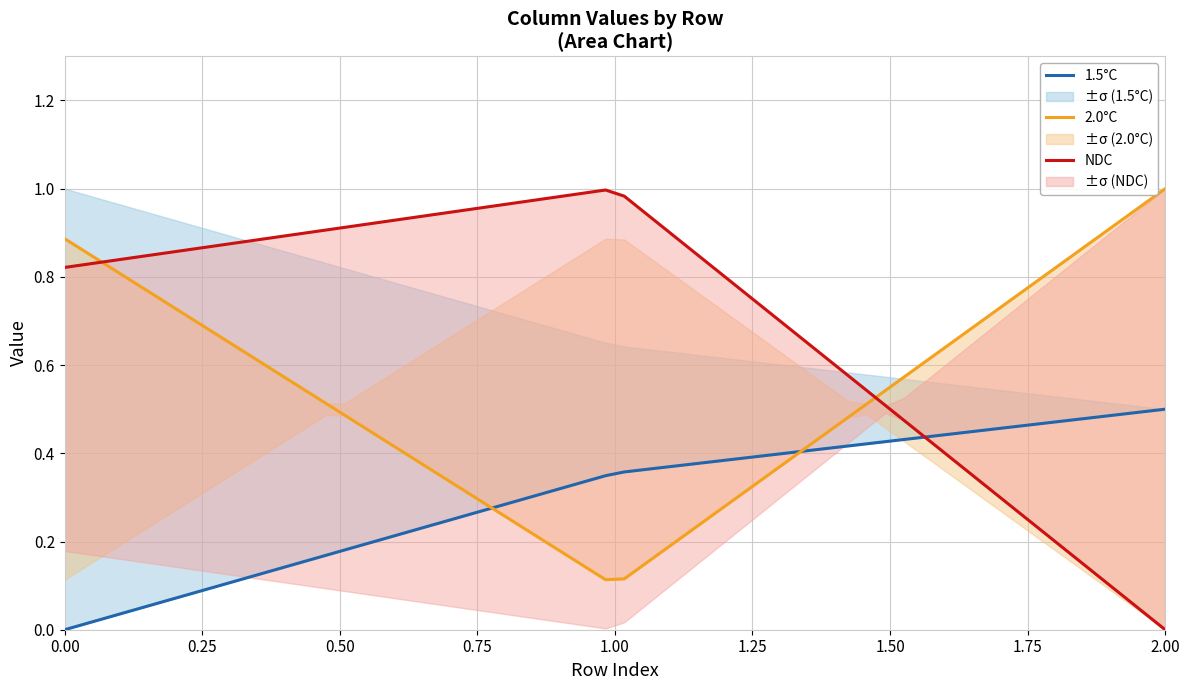

Reading left to right, list all the values displayed in this chart.

col_14: 0=0.8	1=1.0	2=0.0
col_15: 0=0.2	1=0.0	2=1.0
col_16: 0=0.0	1=0.4	2=0.5
col_17: 0=1.0	1=0.6	2=0.5
col_44: 0=0.9	1=0.1	2=1.0
col_45: 0=0.1	1=0.9	2=0.0